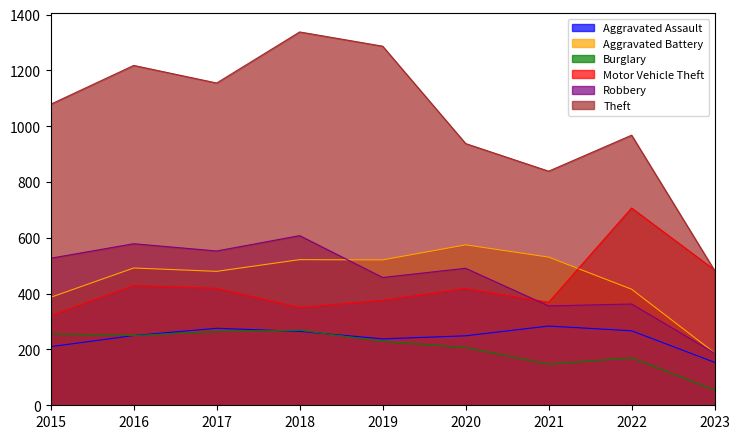

Reading right to left, transcribe all the data shown in this chart.

Aggravated Assault: 2023=154	2022=267	2021=284	2020=249	2019=238	2018=265	2017=276	2016=250	2015=210
Aggravated Battery: 2023=188	2022=416	2021=531	2020=575	2019=521	2018=522	2017=480	2016=492	2015=387
Burglary: 2023=55	2022=170	2021=147	2020=207	2019=229	2018=269	2017=264	2016=250	2015=256
Motor Vehicle Theft: 2023=485	2022=707	2021=369	2020=418	2019=376	2018=350	2017=419	2016=429	2015=321
Robbery: 2023=187	2022=363	2021=356	2020=491	2019=458	2018=608	2017=553	2016=579	2015=527
Theft: 2023=483	2022=968	2021=839	2020=938	2019=1287	2018=1338	2017=1155	2016=1218	2015=1079